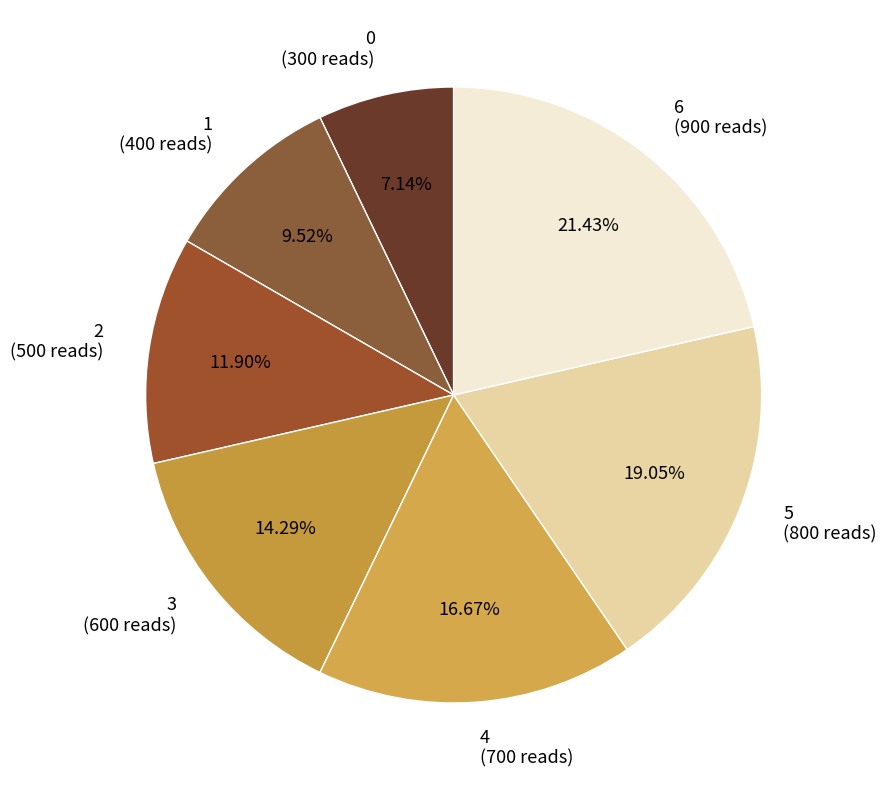

How many slices are in this pie chart?

7